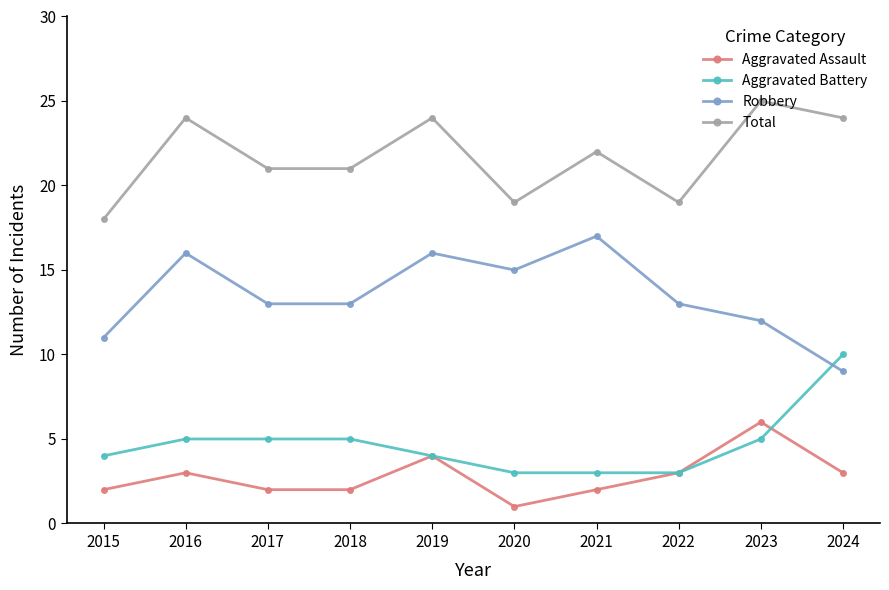

List the series in order of their peak value, lowest first.

Aggravated Assault, Aggravated Battery, Robbery, Total